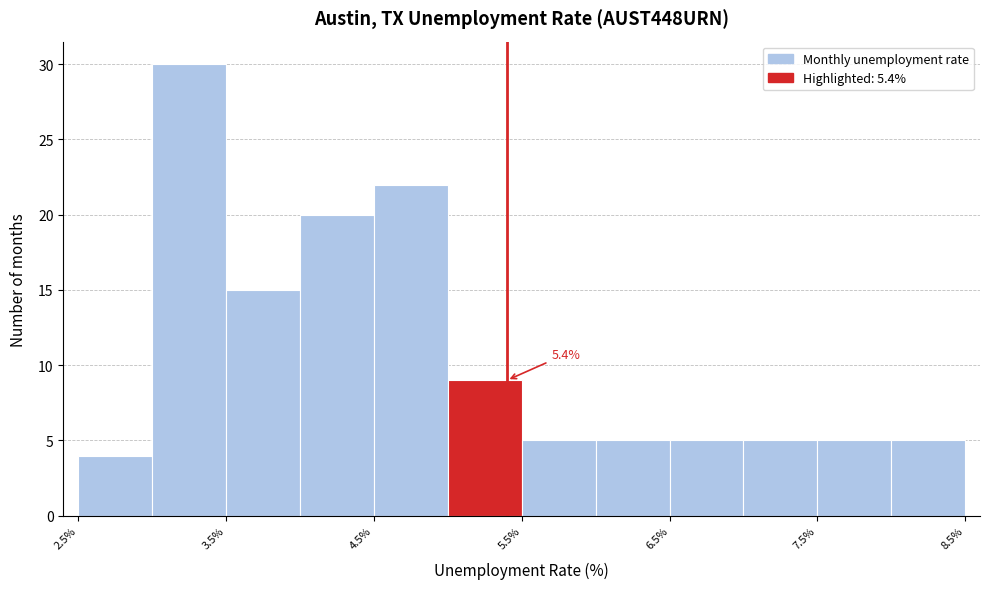

Over which range of the x-axis is the bar tallest?

3.0 to 3.5